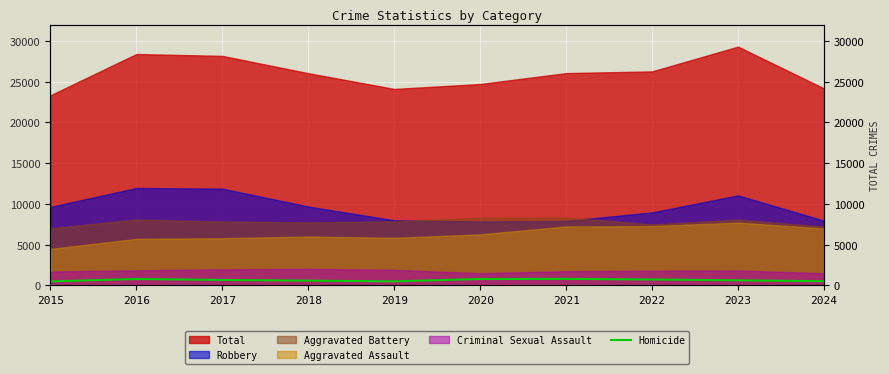

The value at 2015 is 212. True or false?

False